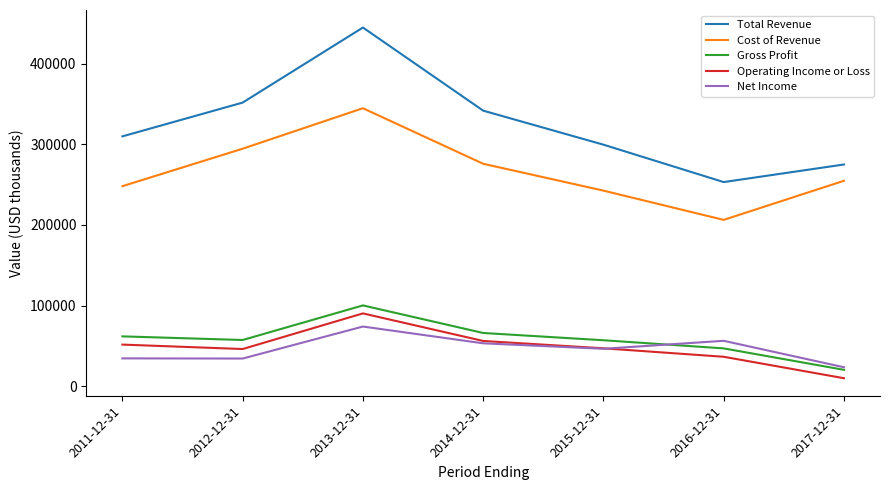

Is the value of Cost of Revenue at 2012-12-31 greater than the value of Total Revenue at 2013-12-31?

No